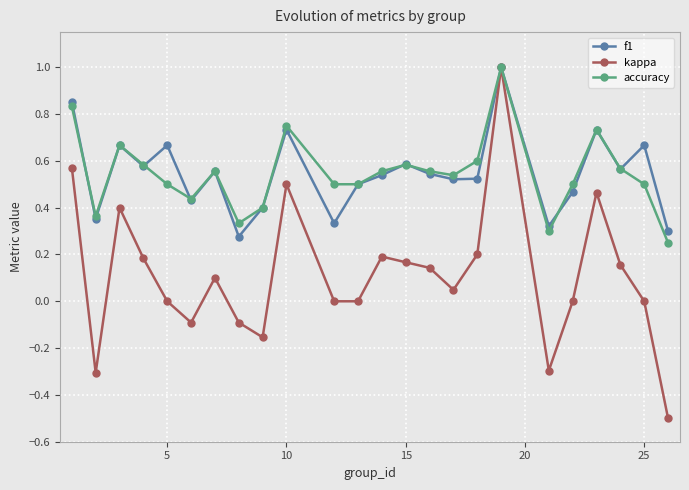

True or false: accuracy has more than 1 interior local peaks.

True